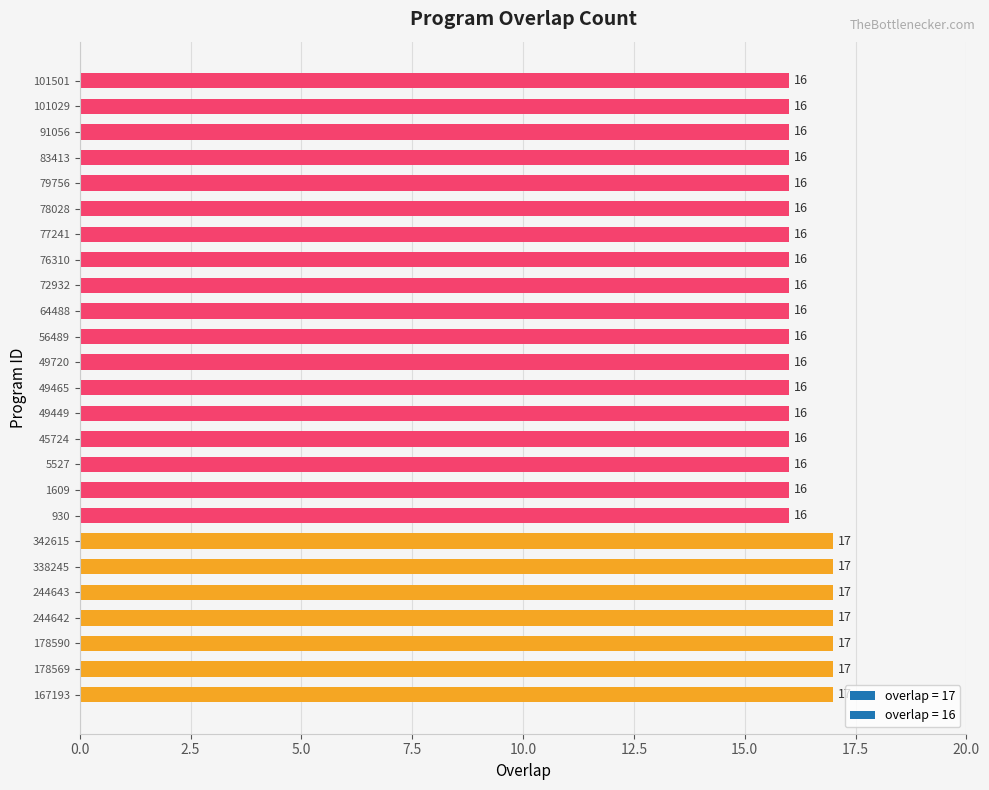

How many data points does each series have?

25